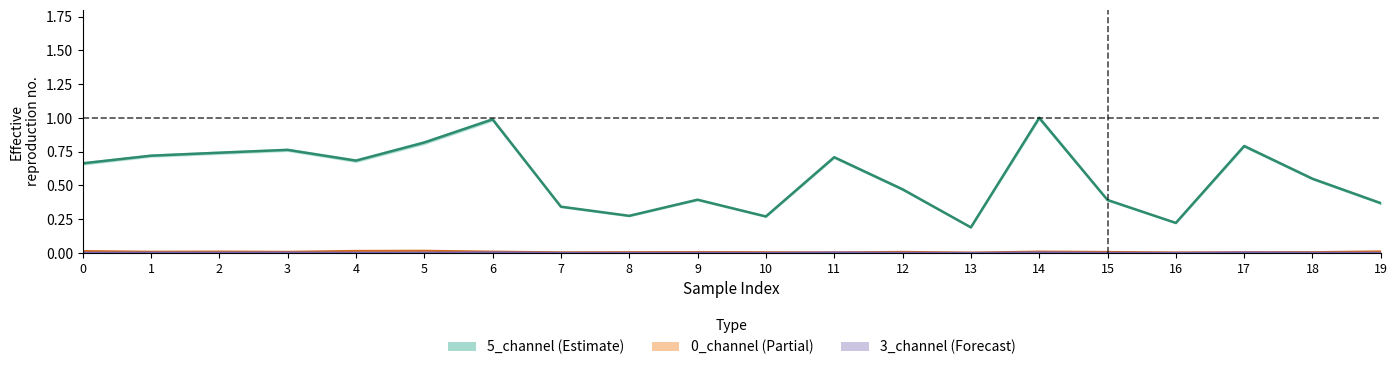

Reading left to right, transcribe all the data shown in this chart.

5_channel_line: 0.7	0.7	0.7	0.8	0.7	0.8	1.0	0.3	0.3	0.4	0.3	0.7	0.5	0.2	1.0	0.4	0.2	0.8	0.5	0.4
0_channel_line: 0.0	0.0	0.0	0.0	0.0	0.0	0.0	0.0	0.0	0.0	0.0	0.0	0.0	0.0	0.0	0.0	0.0	0.0	0.0	0.0
3_channel_line: 0.0	0.0	0.0	0.0	0.0	0.0	0.0	0.0	0.0	0.0	0.0	0.0	0.0	0.0	0.0	0.0	0.0	0.0	0.0	0.0